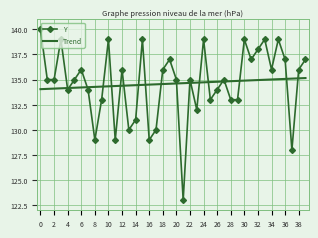

List the series in order of their peak value, lowest first.

Trend, Y